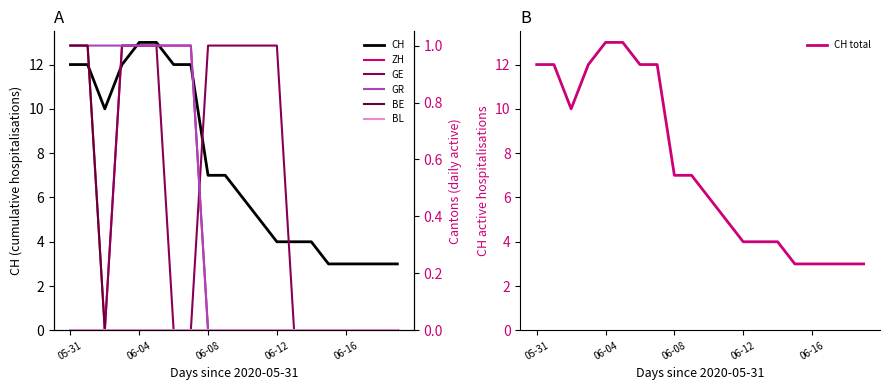

Does the chart have visible grid lines?

No